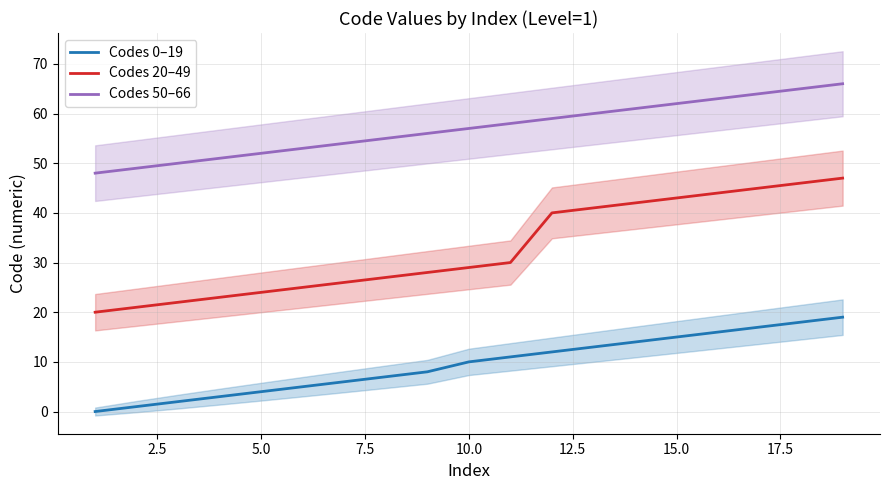

Is it true that Codes 20–49 equals 29 at 10.0?

True